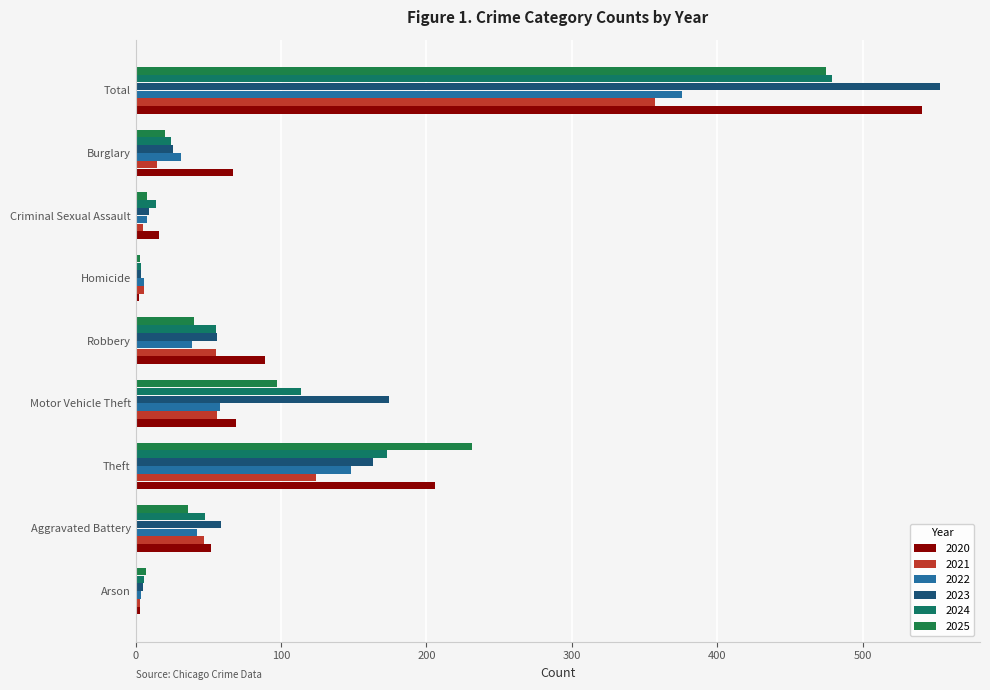

The 2024 series shows 173 at Theft. True or false?

True